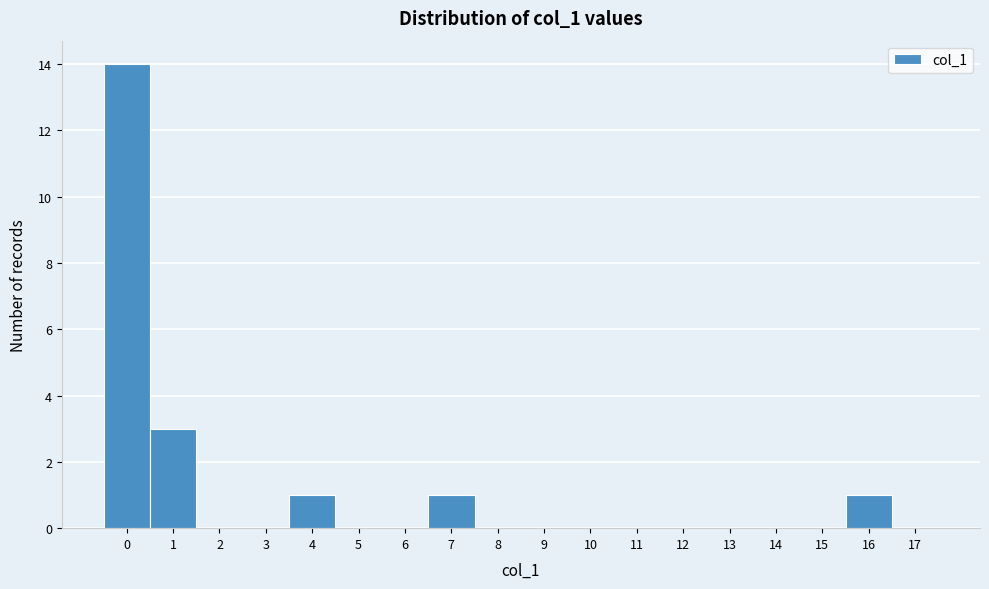

Reading left to right, transcribe this chart: for each bar, give the range it covers on the x-axis and its height. The values are not printed on the chart, so give them approximately, as read against the axis.

-0.5 to 0.5: 14
0.5 to 1.5: 3
1.5 to 2.5: 0
2.5 to 3.5: 0
3.5 to 4.5: 1
4.5 to 5.5: 0
5.5 to 6.5: 0
6.5 to 7.5: 1
7.5 to 8.5: 0
8.5 to 9.5: 0
9.5 to 10.5: 0
10.5 to 11.5: 0
11.5 to 12.5: 0
12.5 to 13.5: 0
13.5 to 14.5: 0
14.5 to 15.5: 0
15.5 to 16.5: 1
16.5 to 17.5: 0